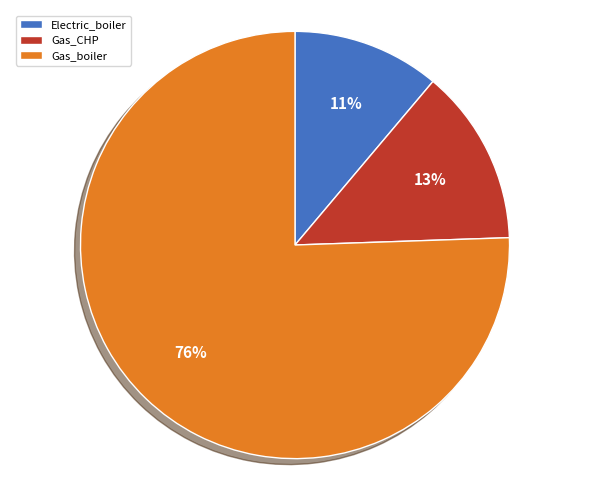

Between Gas_CHP and Electric_boiler, which is larger?

Gas_CHP